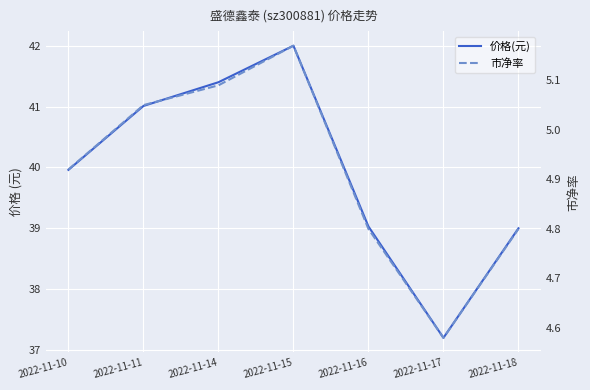

Where is the first local minimum for 市净率?

2022-11-17